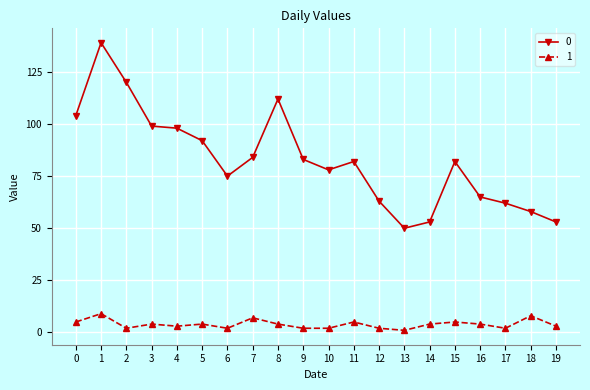

What is the total value across all series at 18?

66